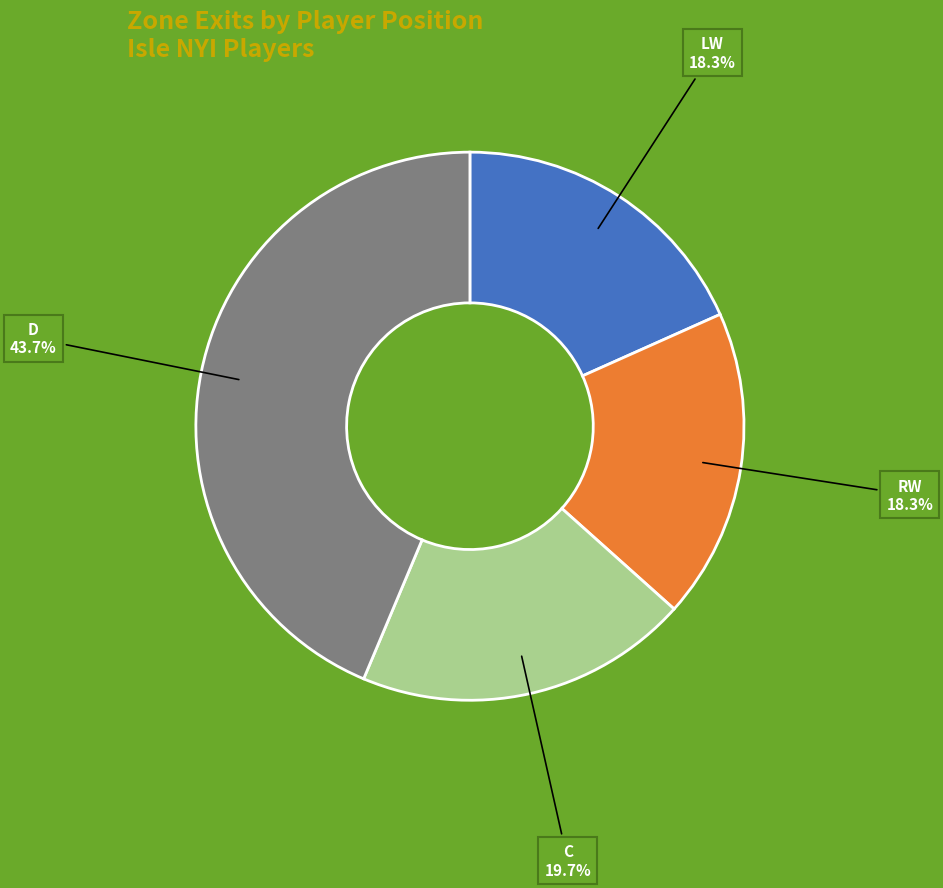

Is it true that D is 20% of the pie?

False